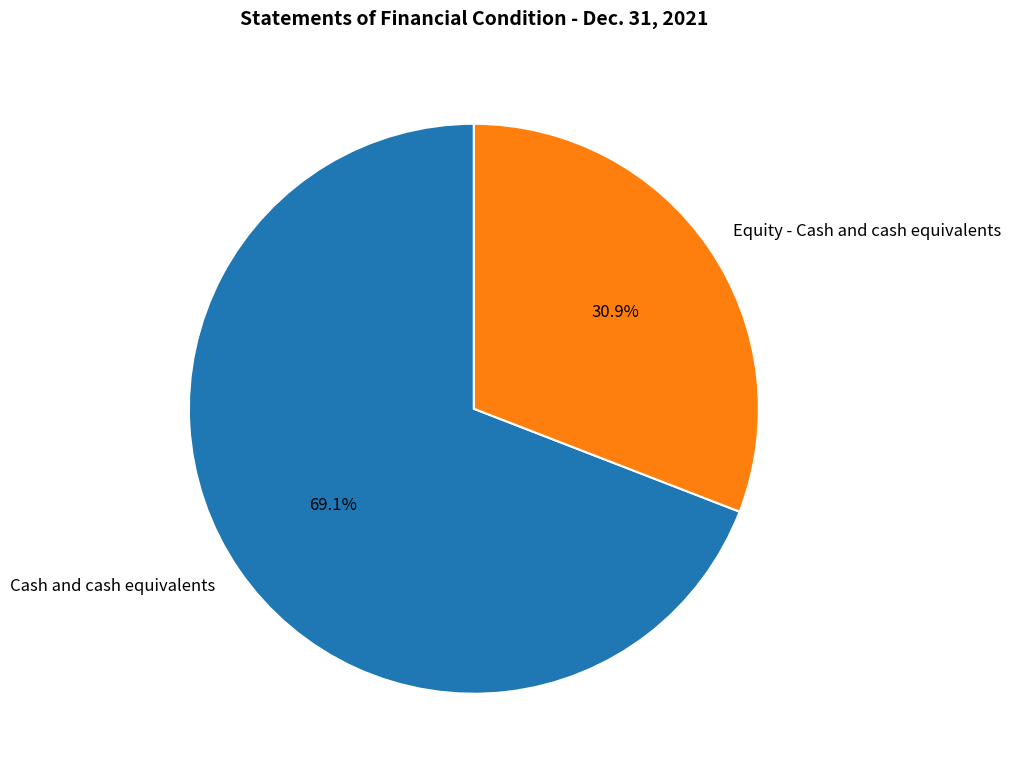

Which slice represents more than half of the pie?

Cash and cash equivalents